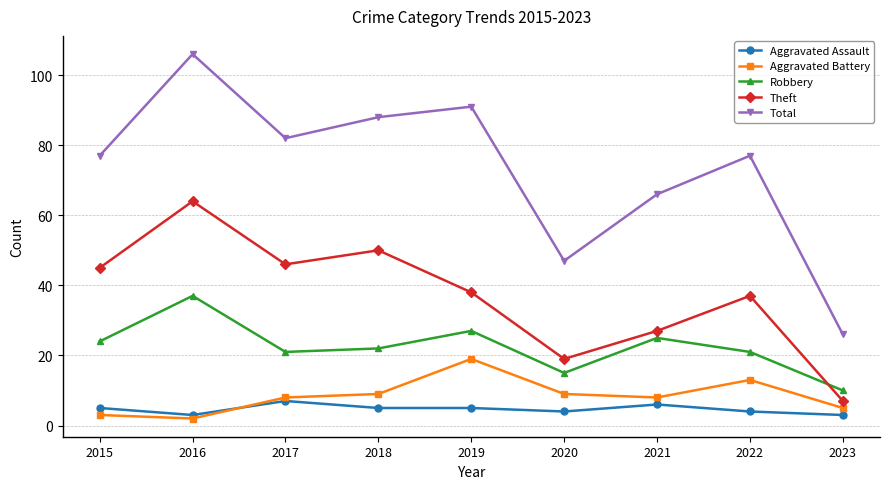

True or false: Aggravated Assault and Robbery intersect in this chart.

False